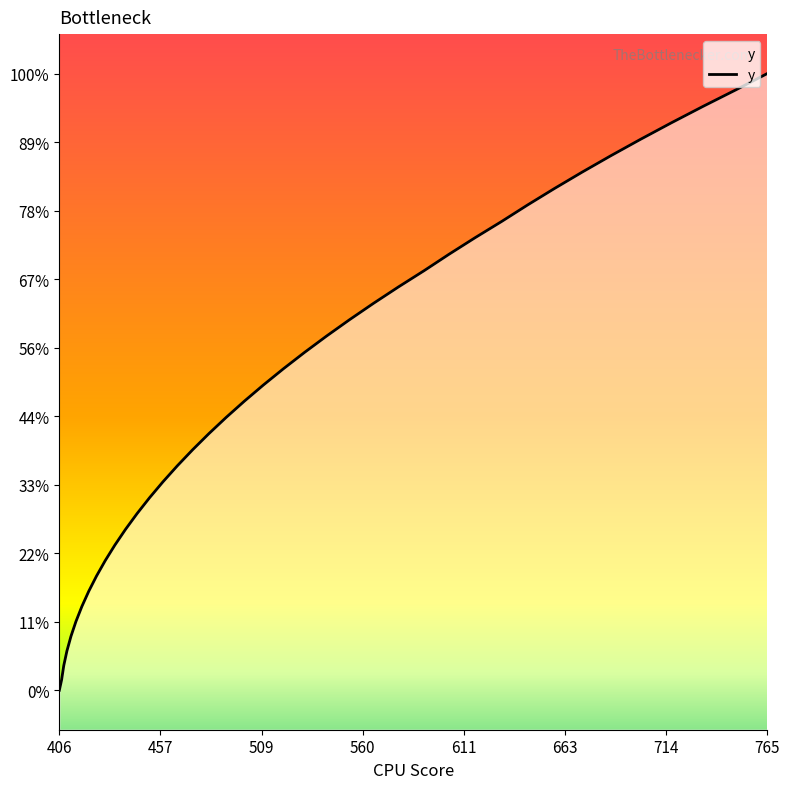

Is this an area chart (filled region under the line)?

Yes